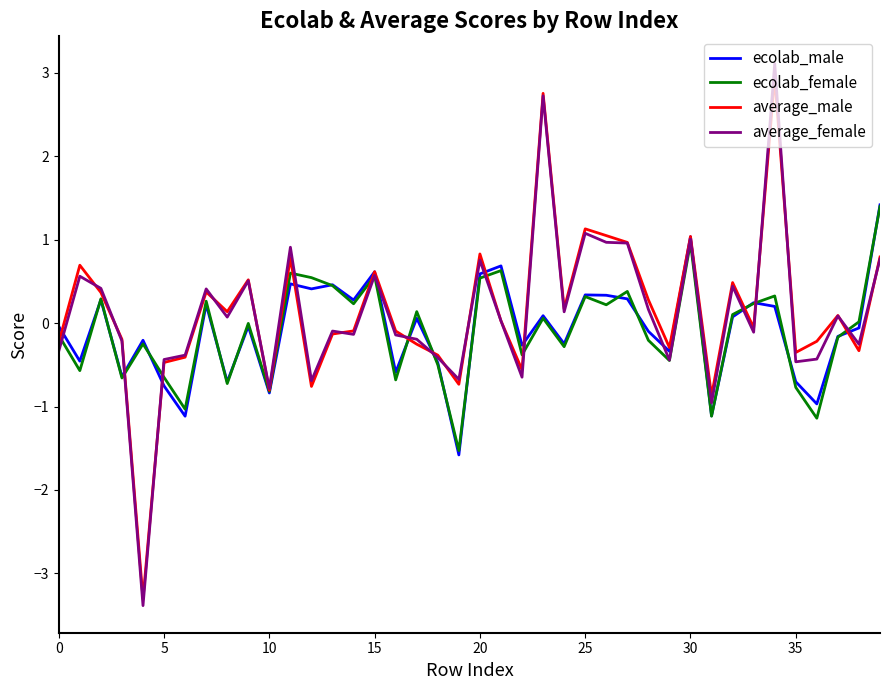

What is the maximum value shown in the chart?

3.1